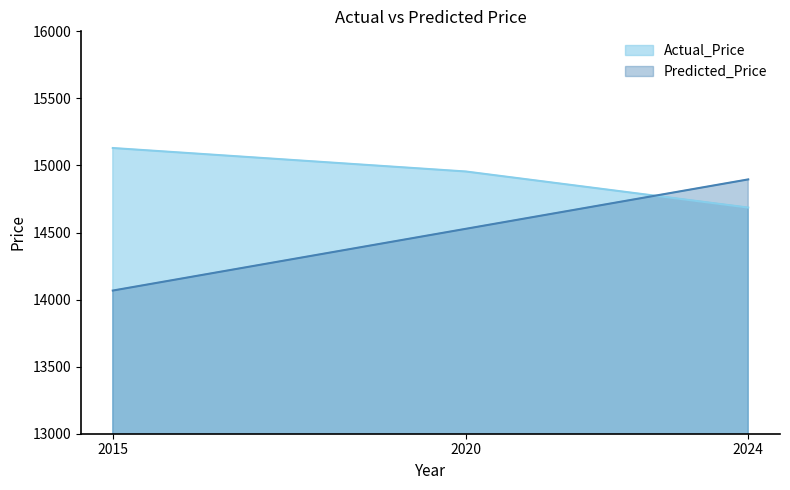

Which series changed the most between 2015 and 2024?

Predicted_Price